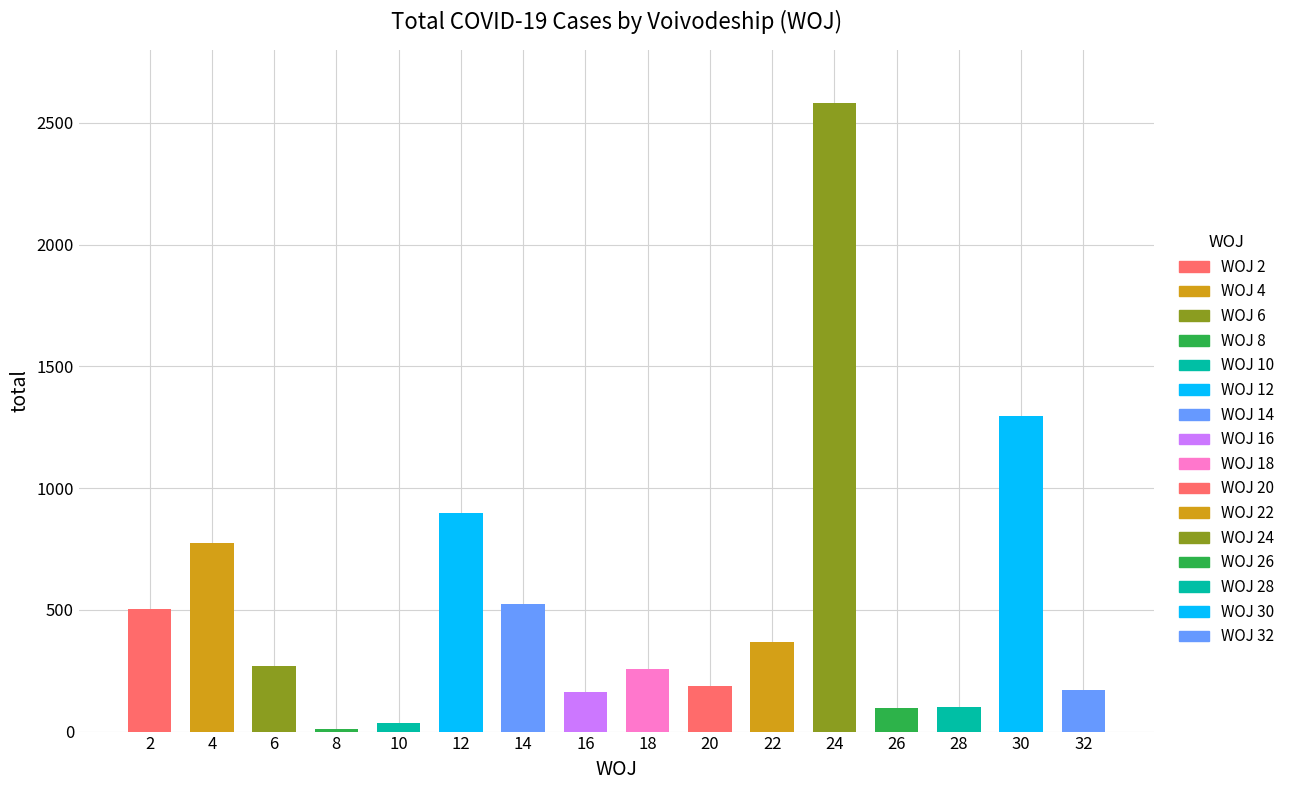

How many values exceed 270?

7